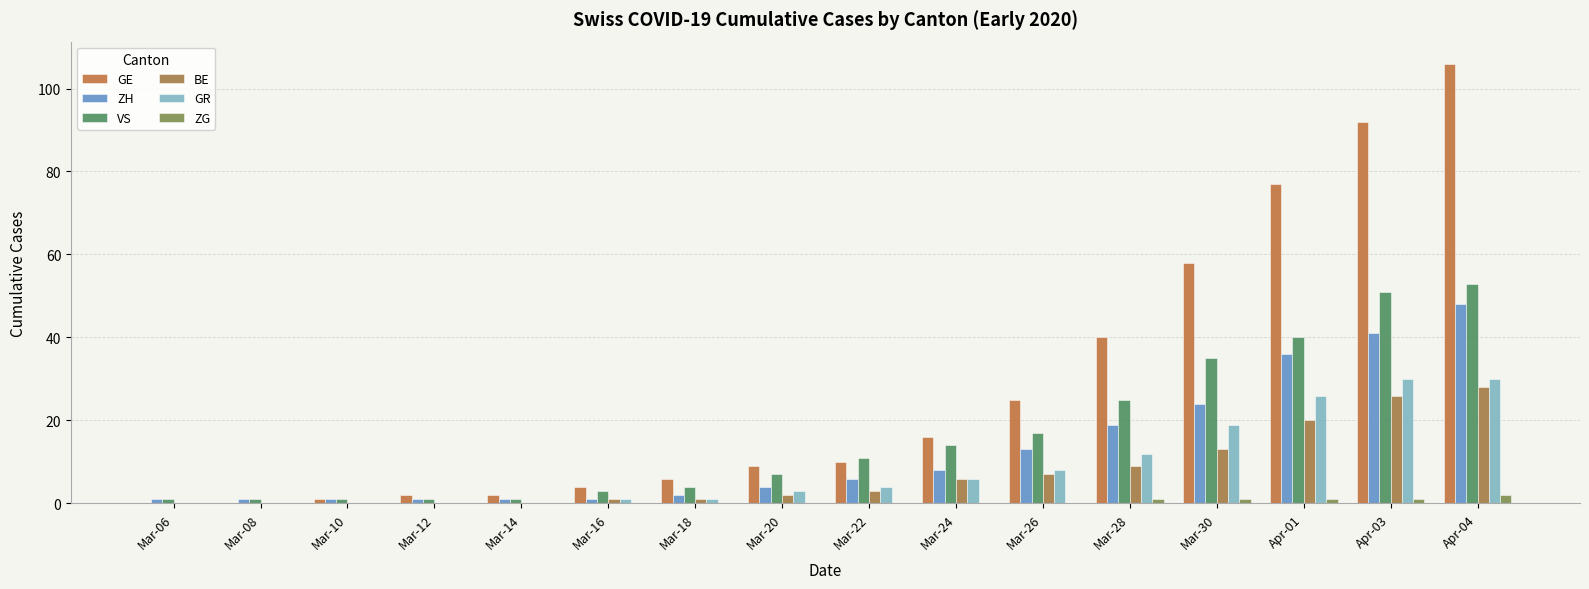

Rank the series at Mar-22 from highest to lowest value.

VS, GE, ZH, GR, BE, ZG